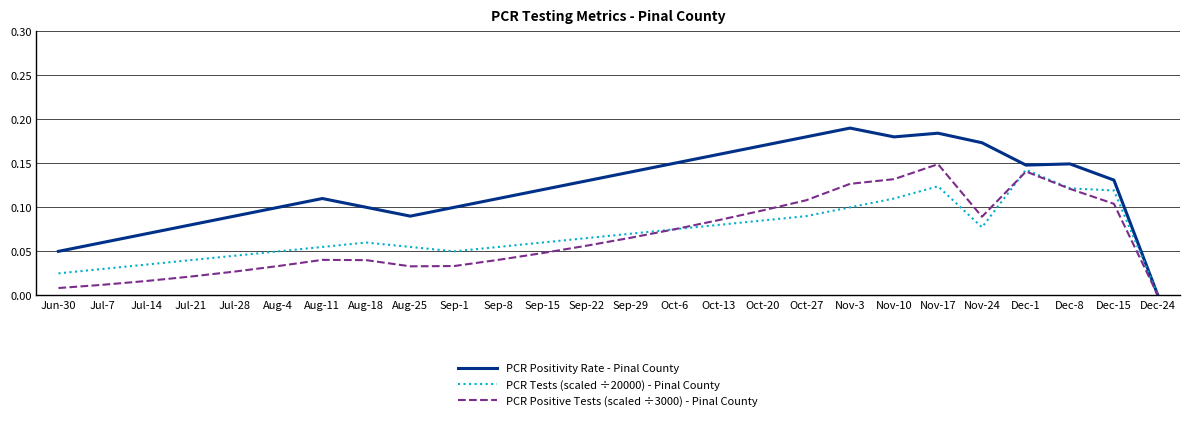

At which label does PCR Positive Tests (scaled ÷3000) - Pinal County reach its minimum?

Dec-24